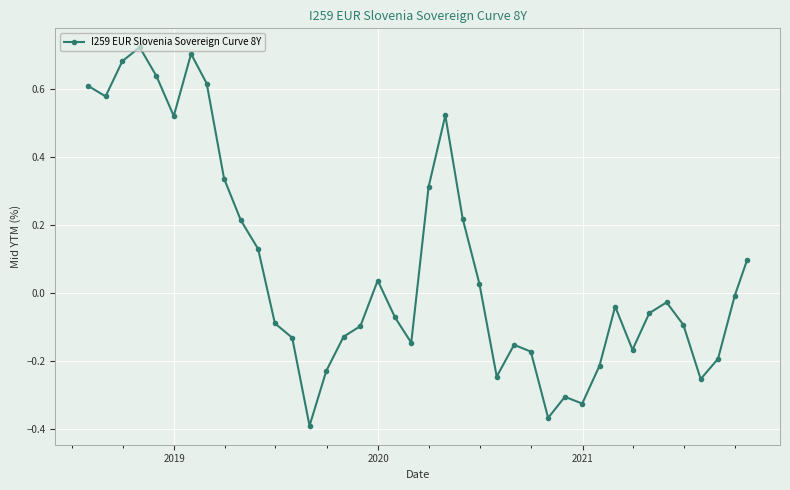

True or false: the data has more than 2 interior local peaks.

True